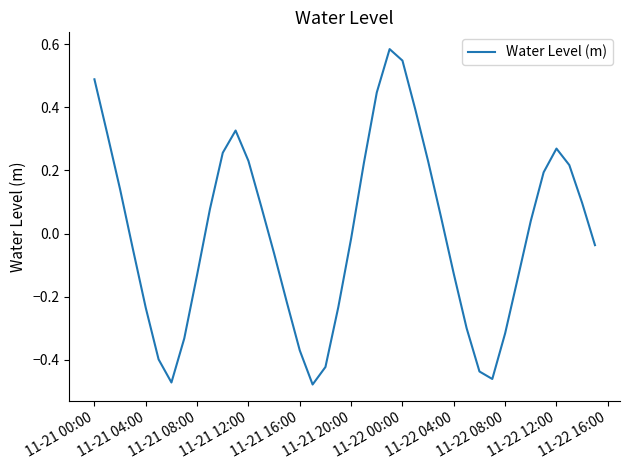

What is the difference between the maximum and minimum values?

1.1